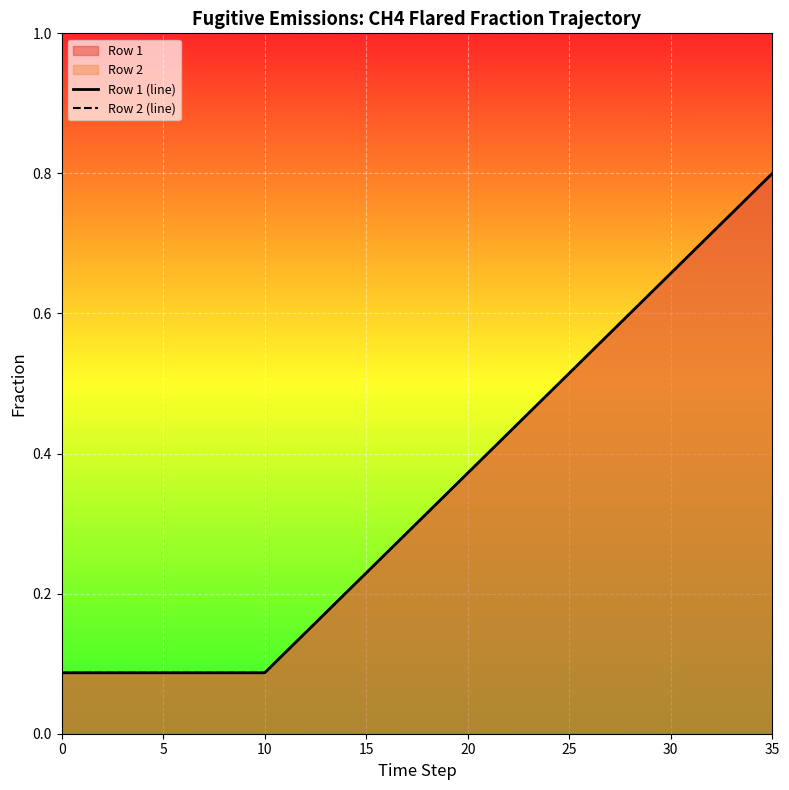

What is the minimum value shown in the chart?

0.1